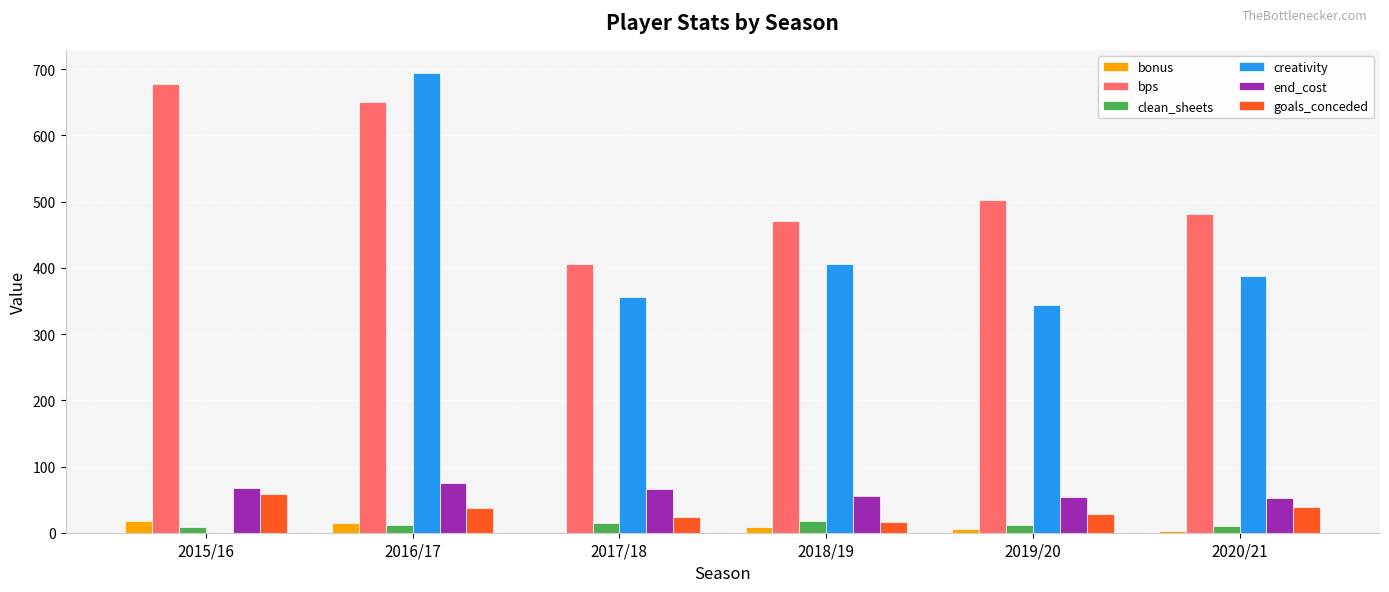

The bps series shows 470.0 at 2018/19. True or false?

True